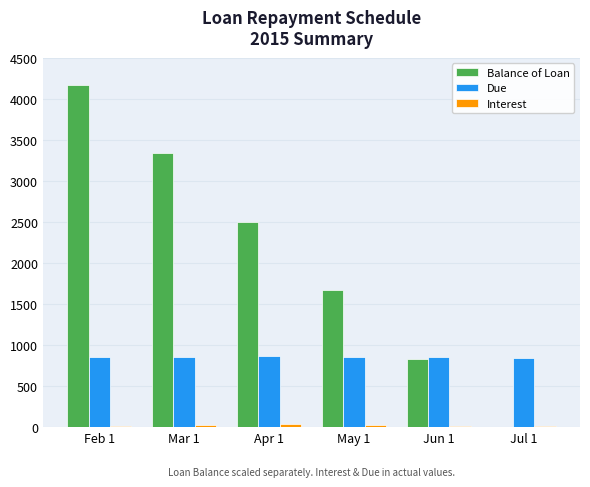

At which category is the sum across all series the highest?

Feb 1